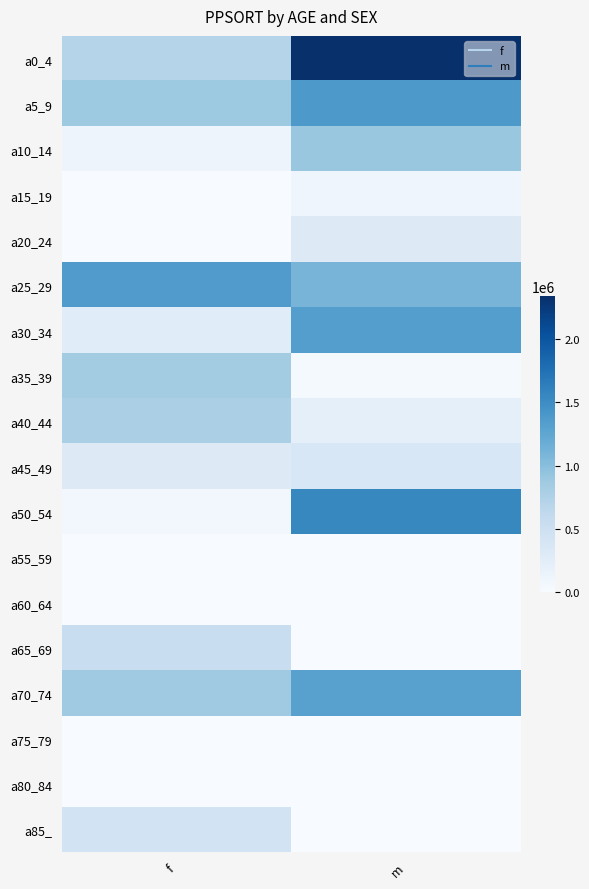

Which label corresponds to the largest value in the chart?

m